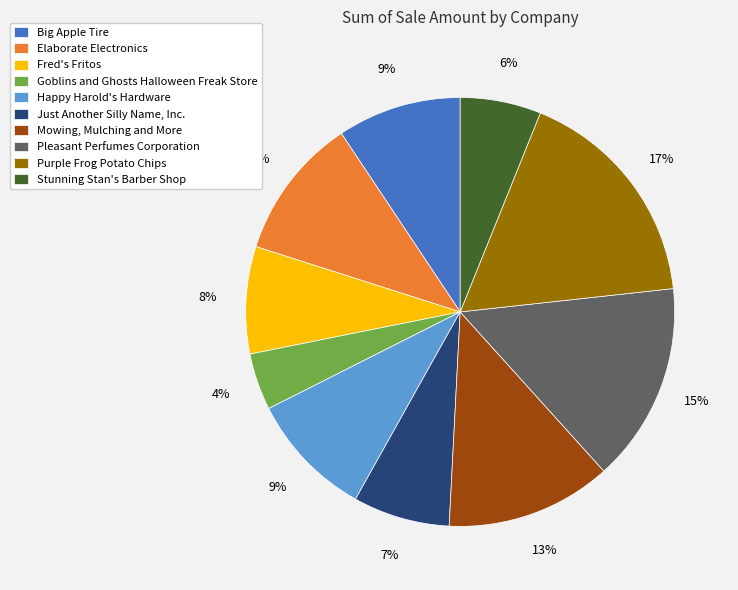

Between Just Another Silly Name, Inc. and Mowing, Mulching and More, which is larger?

Mowing, Mulching and More